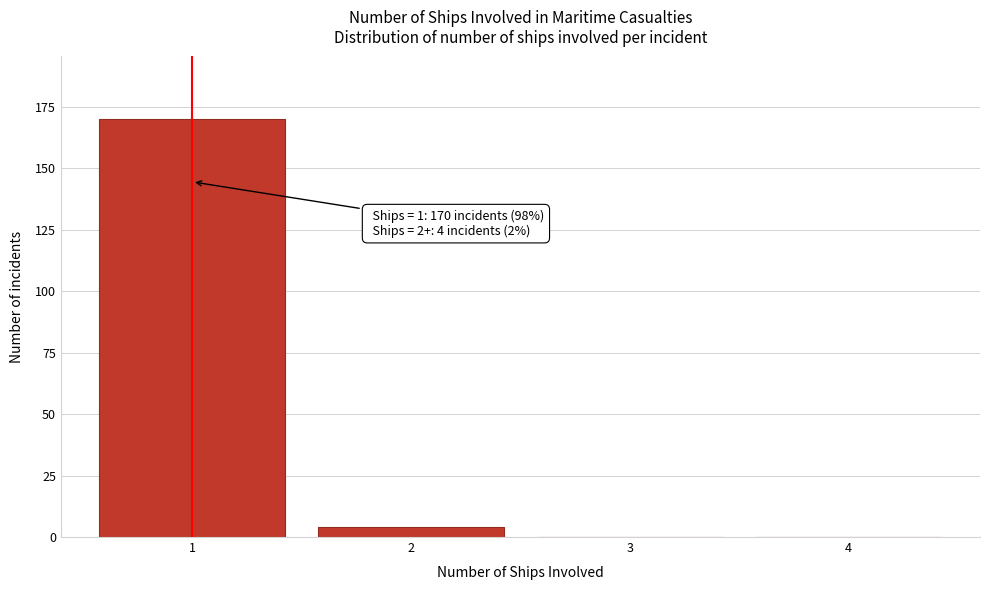

Which range on the x-axis has the tallest bar?

0.5 to 1.5